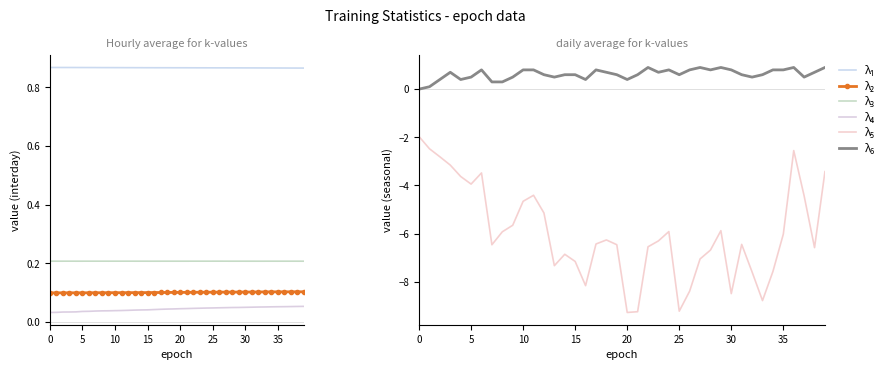

Which series has the largest range (max minus min)?

λ₅